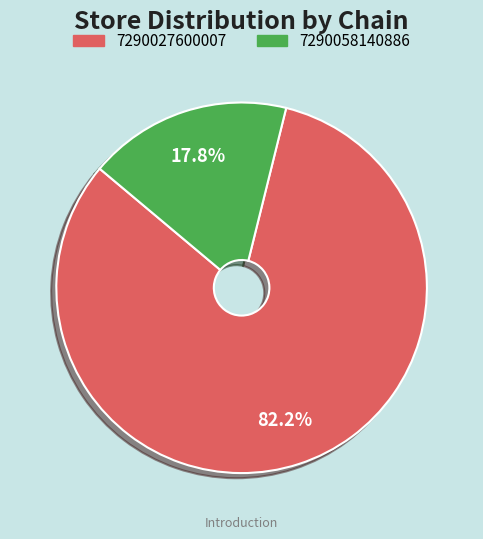

What is the largest slice in the pie chart?

7290027600007